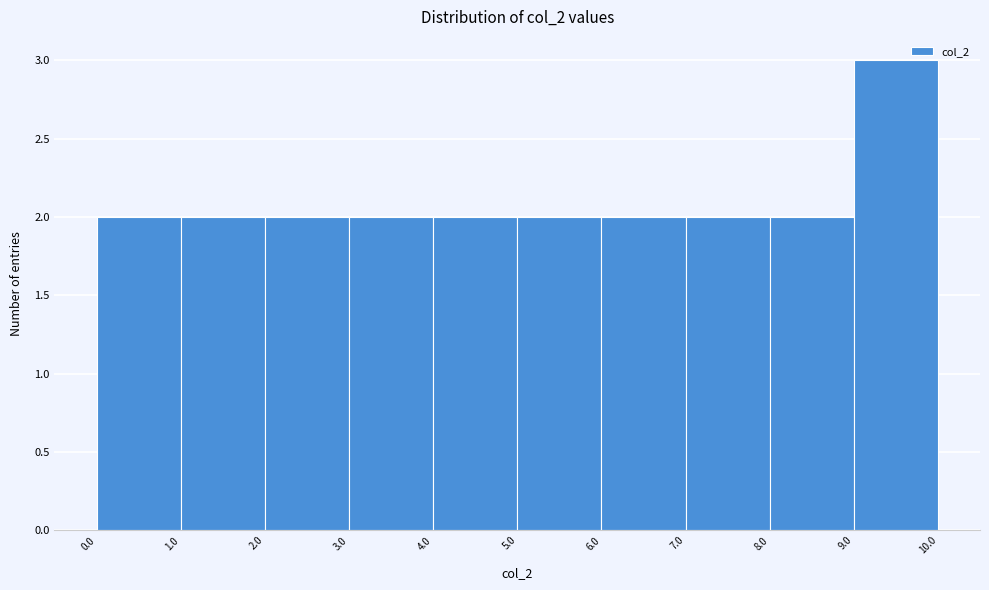

Reading left to right, transcribe this chart: for each bar, give the range it covers on the x-axis and its height. The values are not printed on the chart, so give them approximately, as read against the axis.

0.0 to 1.0: 2
1.0 to 2.0: 2
2.0 to 3.0: 2
3.0 to 4.0: 2
4.0 to 5.0: 2
5.0 to 6.0: 2
6.0 to 7.0: 2
7.0 to 8.0: 2
8.0 to 9.0: 2
9.0 to 10.0: 3